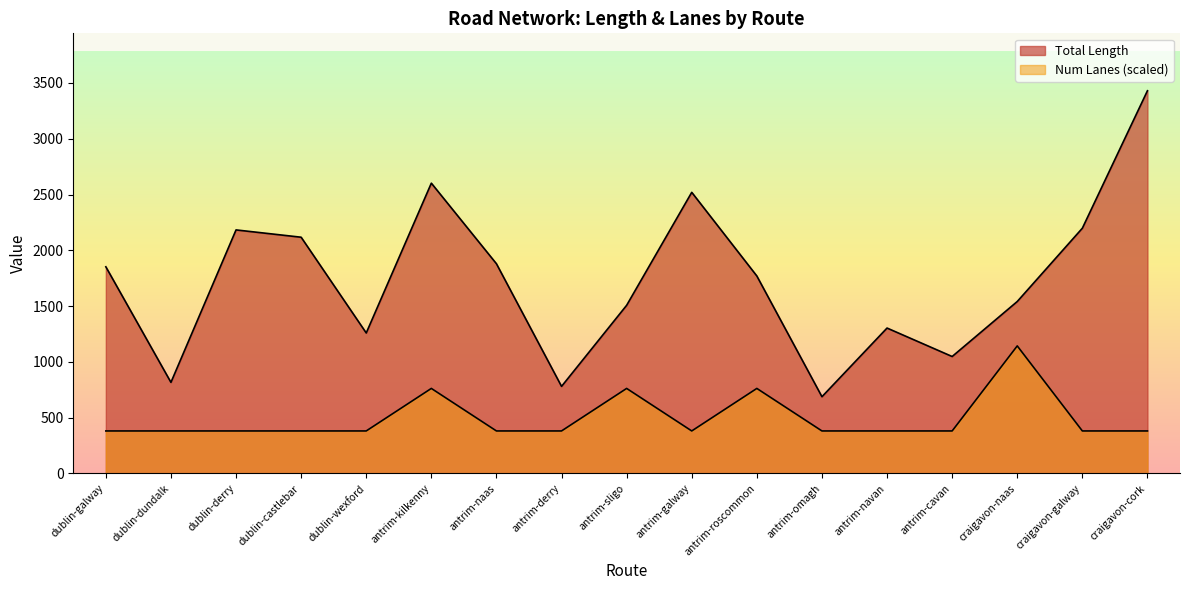

Reading left to right, what are all the values shown in this chart?

Total Length: 1852.6	816.6	2183.0	2117.6	1259.4	2602.1	1879.7	780.6	1507.4	2519.9	1770.0	688.0	1303.4	1048.4	1541.3	2198.3	3430.4
Num Lanes: 381.2	381.2	381.2	381.2	381.2	762.3	381.2	381.2	762.3	381.2	762.3	381.2	381.2	381.2	1143.5	381.2	381.2